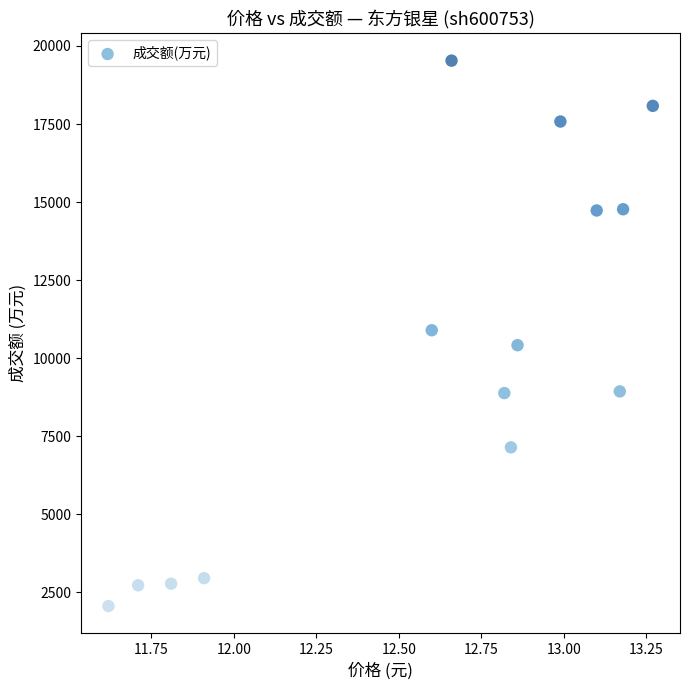

What is the range of Y values (max minus min)?

17466